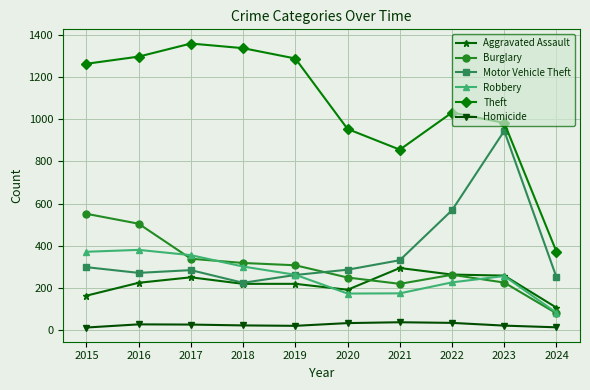

What is the greatest value displayed?

1359